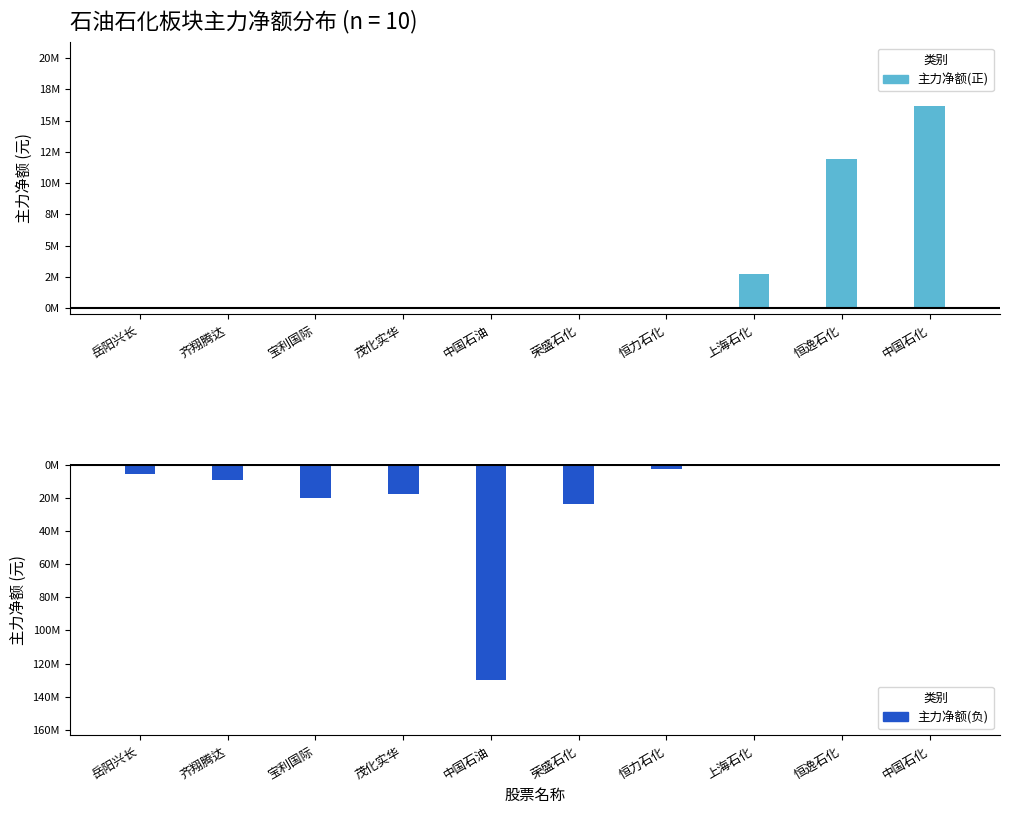

What position from the left is 宝利国际?

8